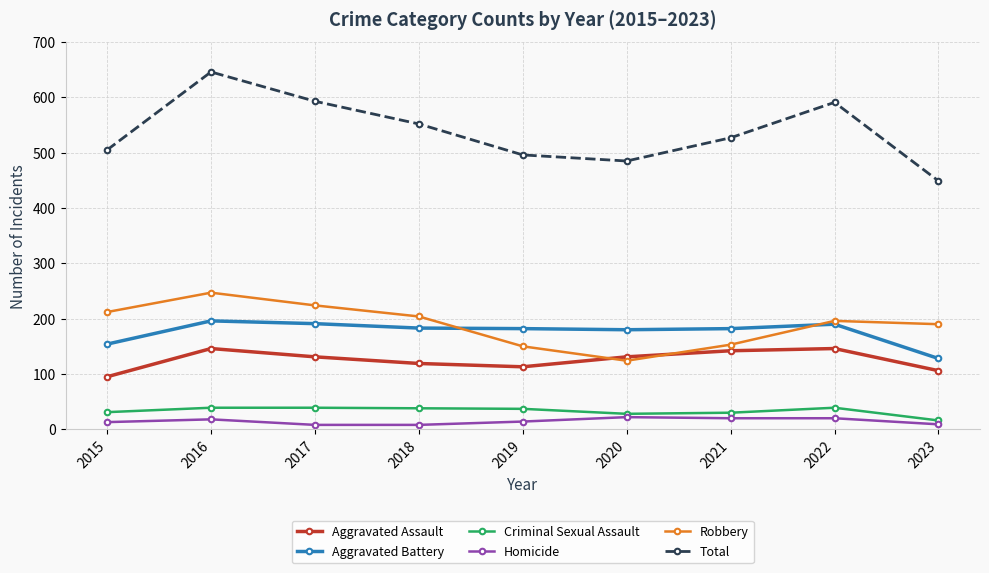

Count the number of categories in the chart.

9